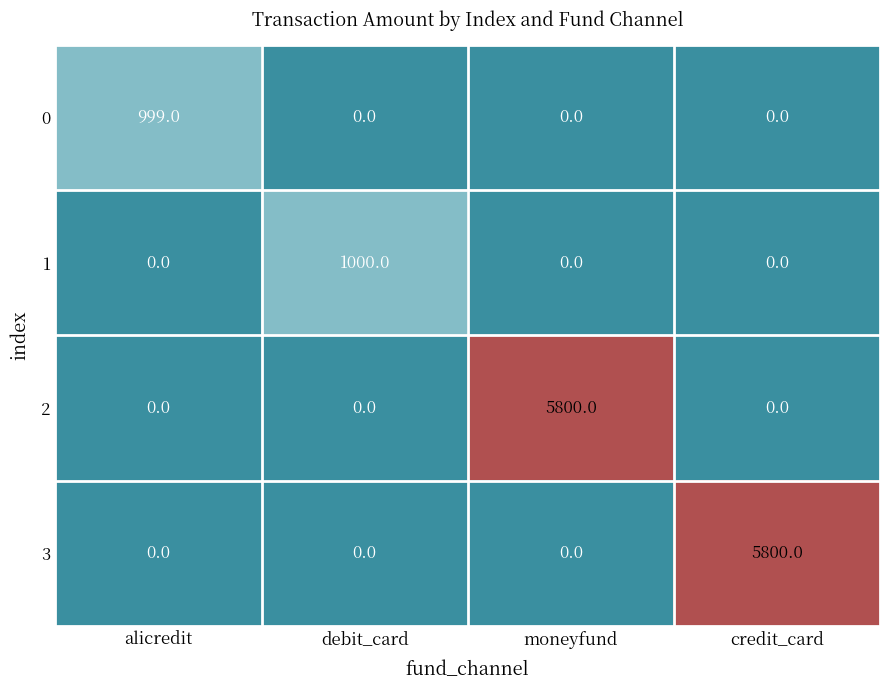

Between debit_card and credit_card, which series saw the biggest shift?

3